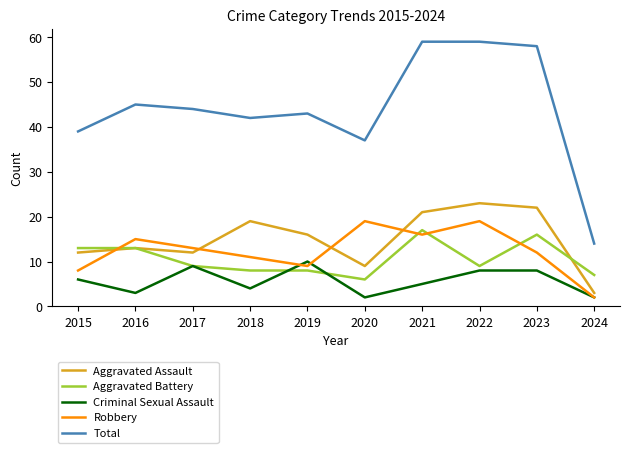

At how many categories does at least one series exceed 52?

3